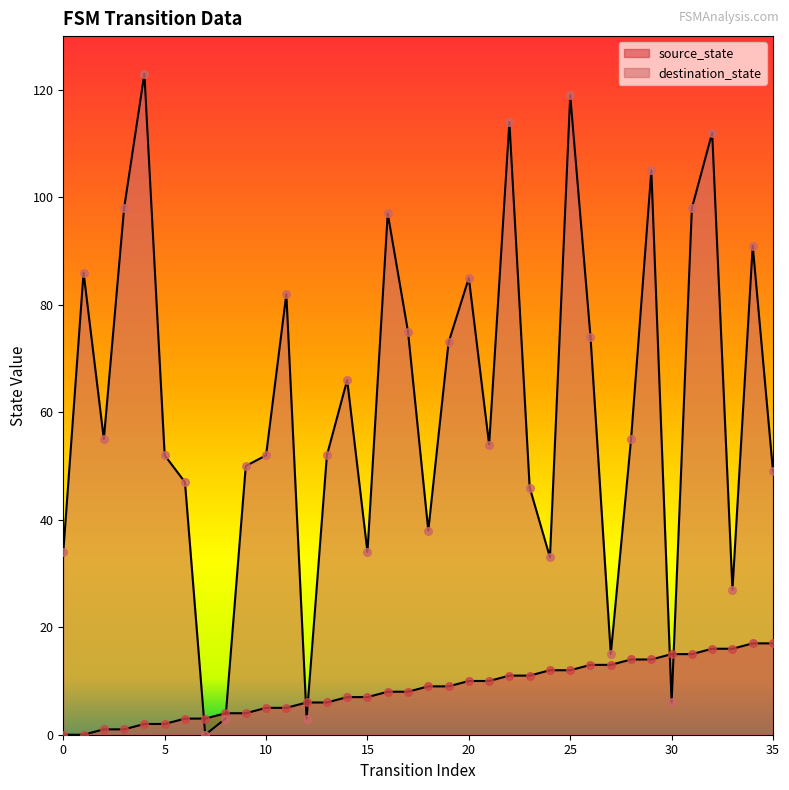

Which series has the largest Y range (max minus min)?

destination_state